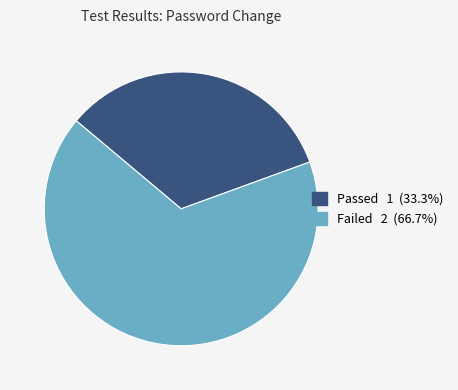

True or false: Failed accounts for 67% of the total.

True